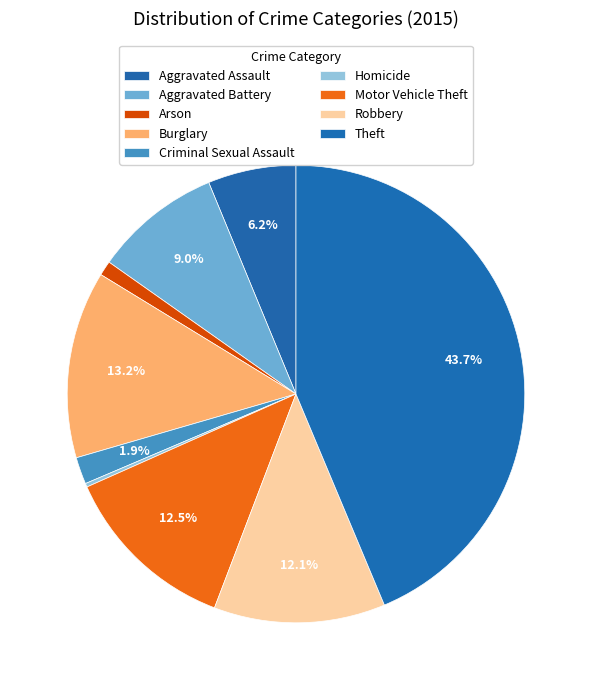

Do Arson and Homicide together represent more than half of the pie?

No